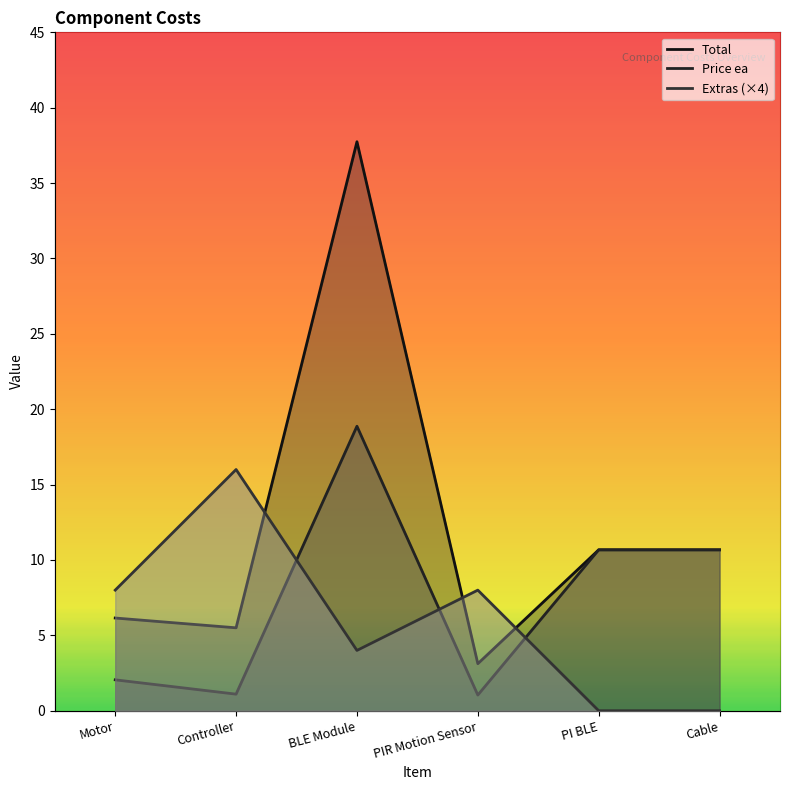

What are all the series names shown in the legend?

Price ea, Total, Extras